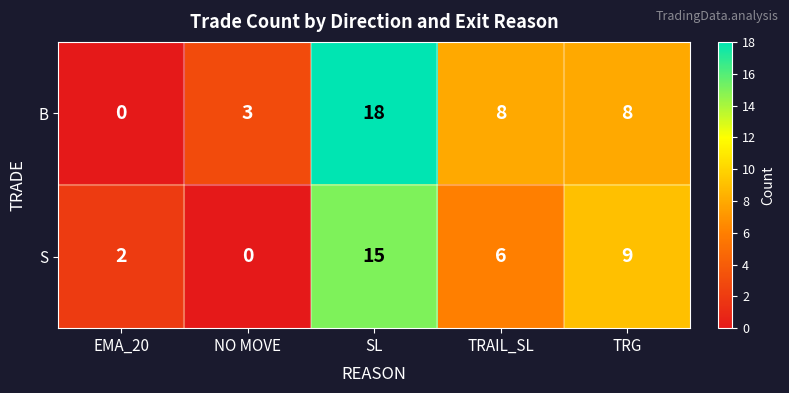

Count the S values in the range 2 to 9.

3